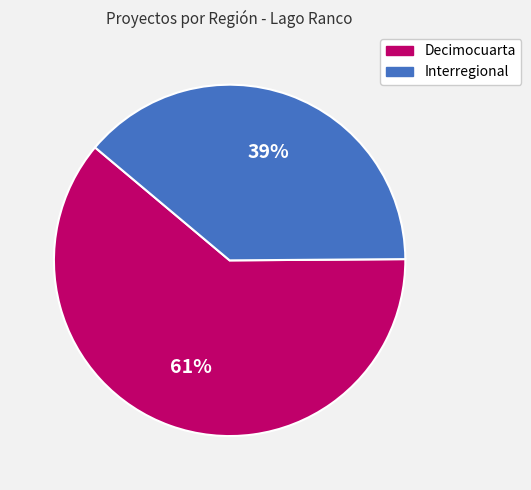

To the nearest percent, what is the combined percentage of Decimocuarta and Interregional?

100%